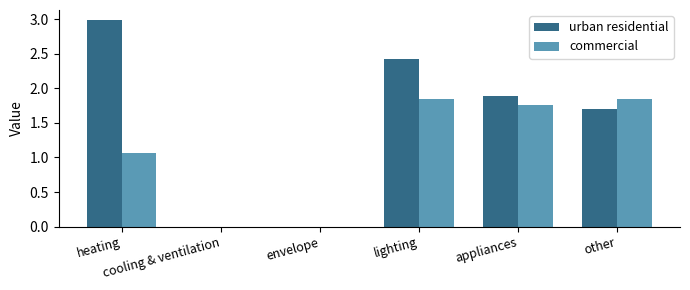

What is the greatest value displayed?

3.0